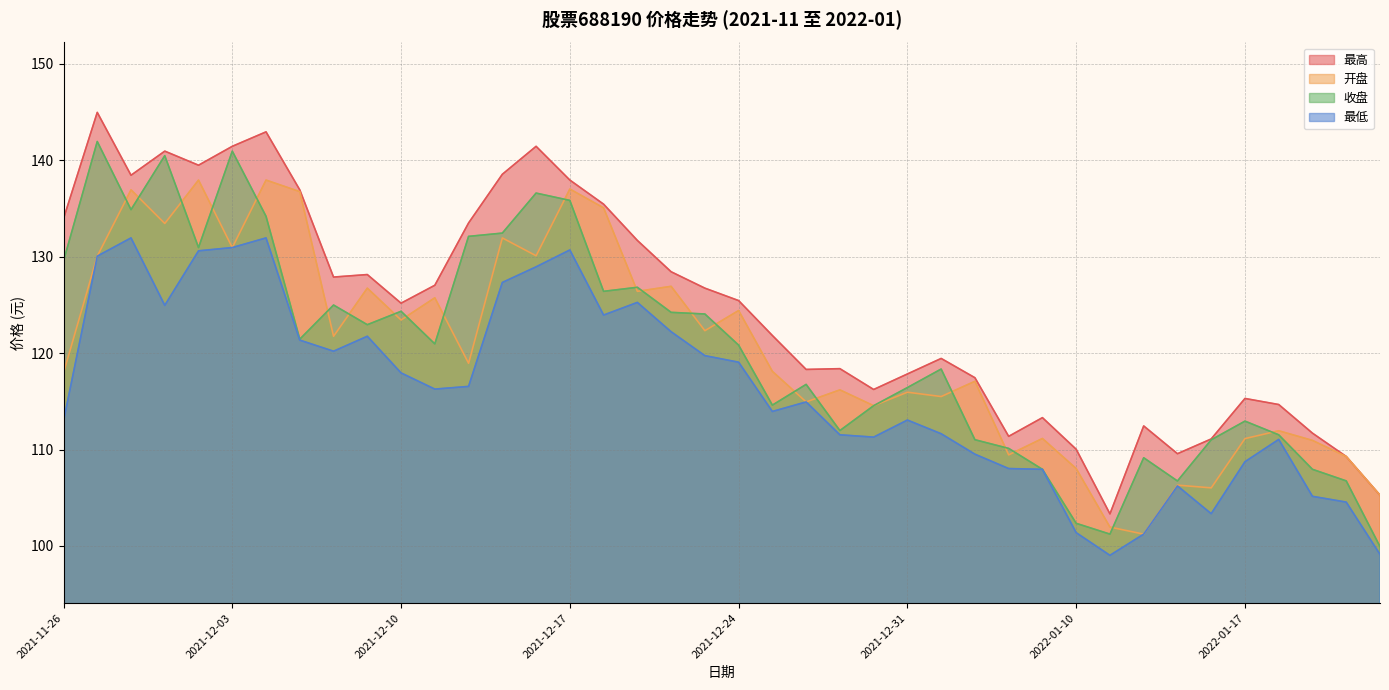

Reading left to right, extract all data points from this chart.

最高: 133.9	145.0	138.4	140.9	139.5	141.4	142.9	136.9	127.9	128.2	125.2	127.0	133.5	138.6	141.4	137.9	135.4	131.7	128.4	126.7	125.5	121.8	118.3	118.4	116.2	117.8	119.5	117.5	111.4	113.3	110.0	103.3	112.5	109.6	111.1	115.3	114.7	111.7	109.3	105.3
开盘: 118.0	130.1	136.9	133.4	137.9	130.9	137.9	136.8	121.8	126.7	123.4	125.7	119.0	131.9	130.1	137.0	135.1	126.4	126.9	122.3	124.4	118.1	114.9	116.2	114.5	116.0	115.5	117.1	109.5	111.2	108.0	102.0	101.2	106.3	106.0	111.1	112.0	111.0	109.3	105.3
收盘: 129.6	141.9	134.9	140.5	130.9	140.9	134.2	121.5	125.0	123.0	124.3	121.0	132.1	132.4	136.6	135.8	126.4	126.8	124.2	124.1	120.8	114.6	116.8	112.0	114.5	116.4	118.3	111.0	110.1	108.0	102.3	101.2	109.2	106.7	111.0	113.0	111.5	108.0	106.8	99.9
最低: 113.0	130.1	131.9	125.0	130.6	130.9	131.9	121.3	120.2	121.8	118.0	116.3	116.5	127.3	128.9	130.7	124.0	125.3	122.2	119.7	119.1	114.0	114.9	111.5	111.3	113.1	111.6	109.5	108.0	108.0	101.4	99.0	101.2	106.2	103.3	108.7	111.0	105.2	104.5	99.1